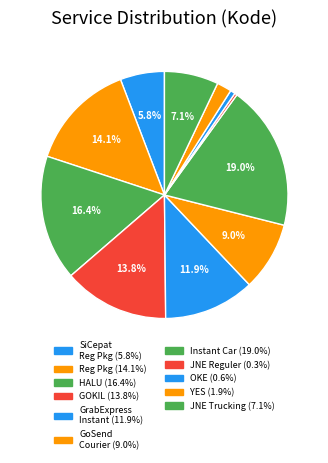

Which slice is the smallest?

JNE Reguler